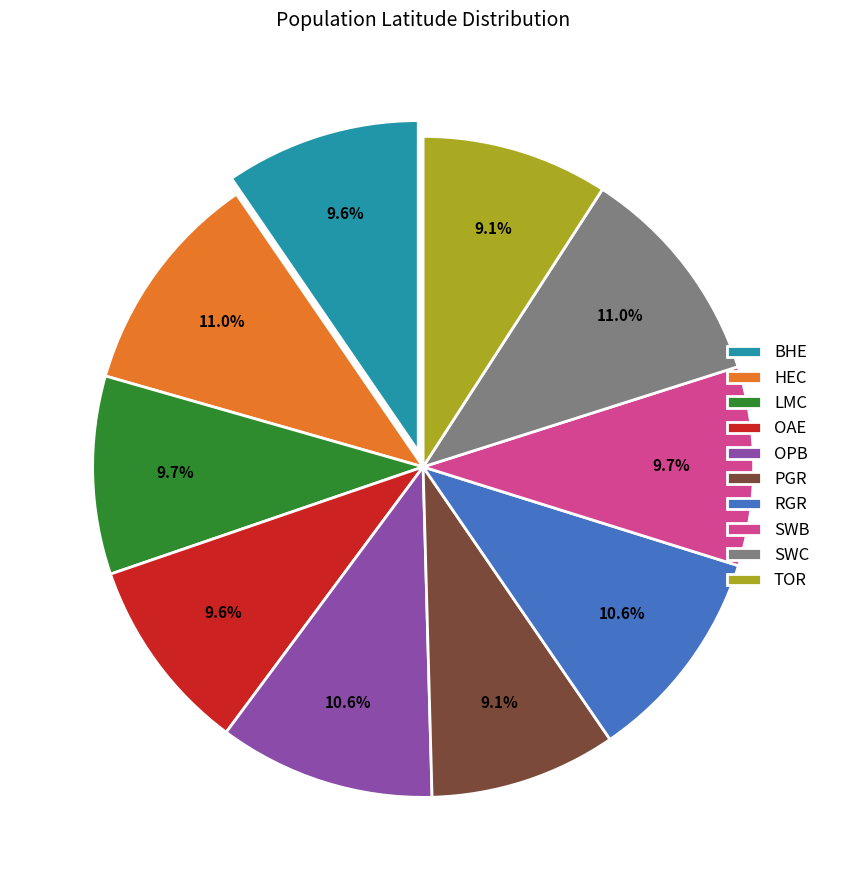

To the nearest percent, what is the combined percentage of RGR and OPB?

21%